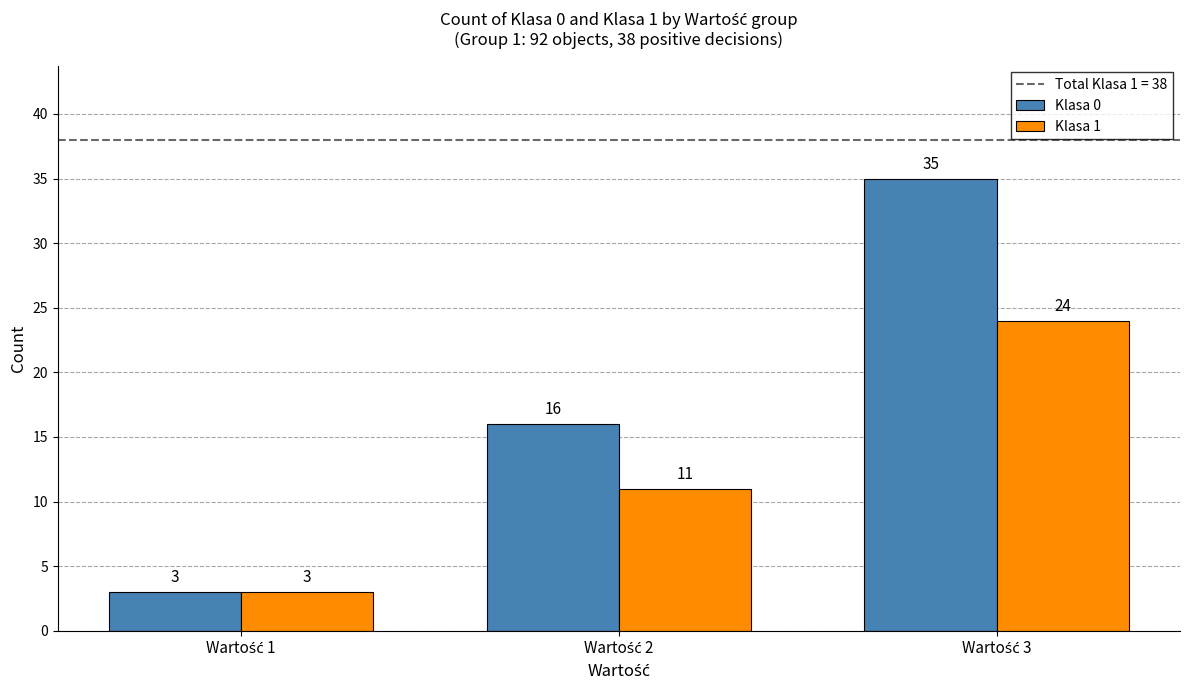

List the series in order of their overall mean, highest first.

Klasa 0, Klasa 1